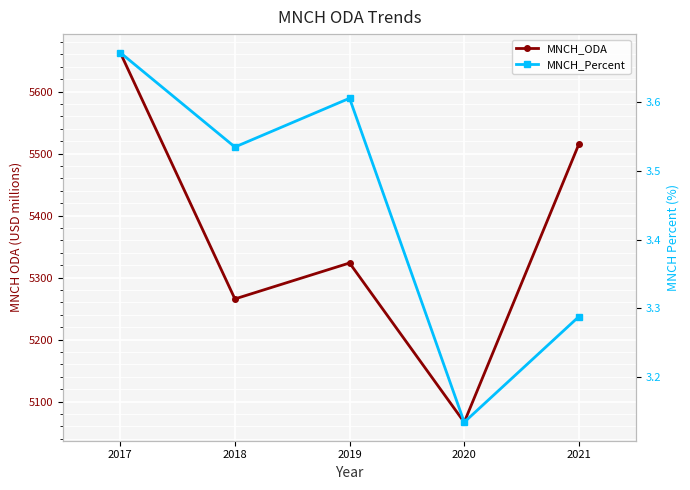

At 2017, list the series in order from largest to smallest.

MNCH_ODA, MNCH_Percent